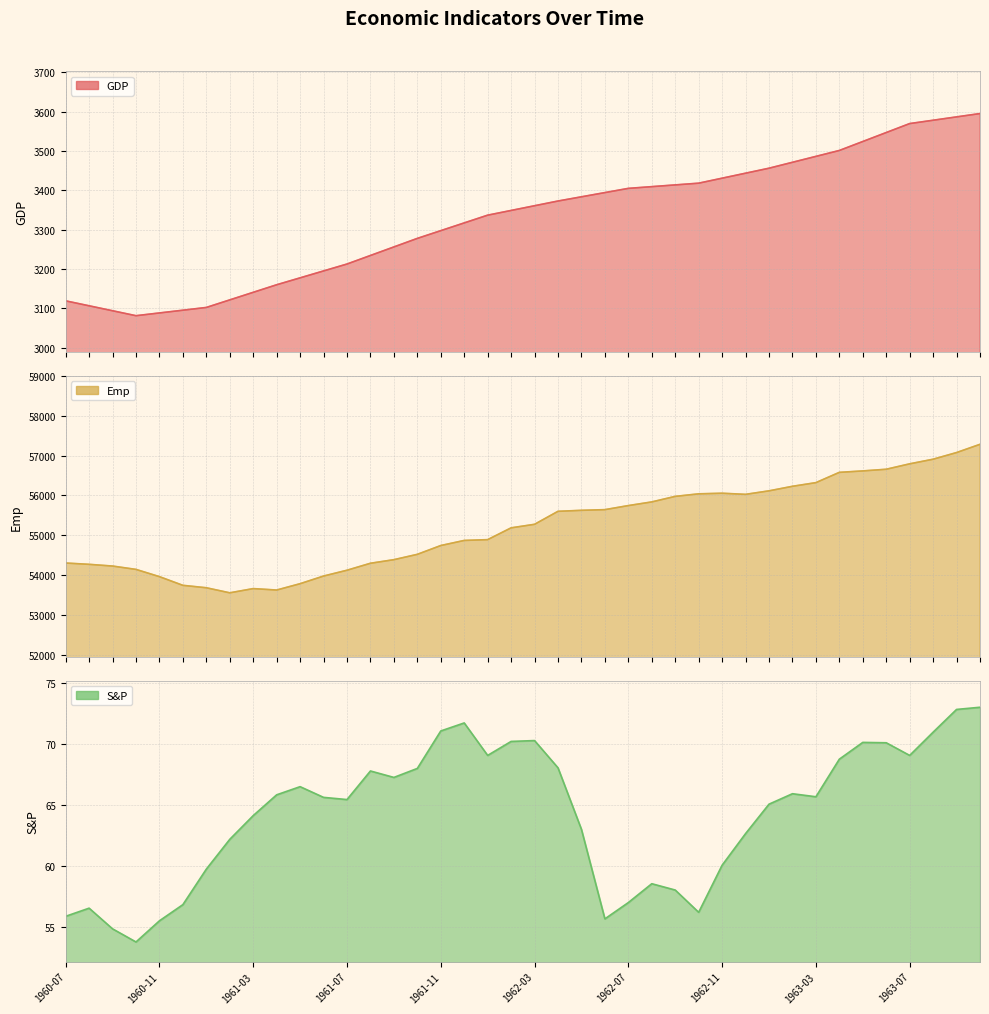

Where is the first local minimum for GDP?

1960-10